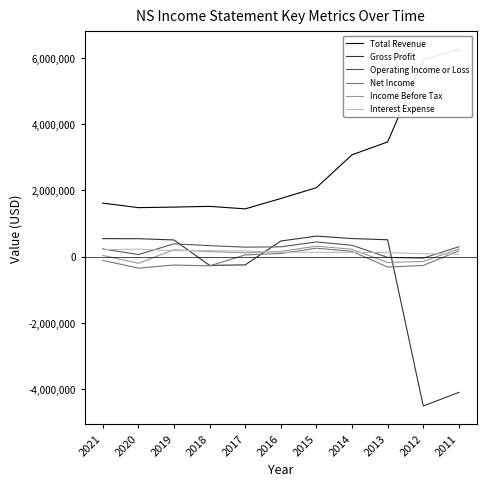

What is the spread (max minus min) of values at 2018?

1795200